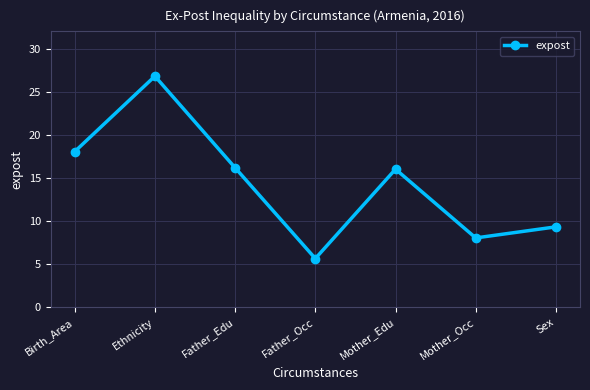

At which category does the chart reach its minimum across all series?

Father_Occ